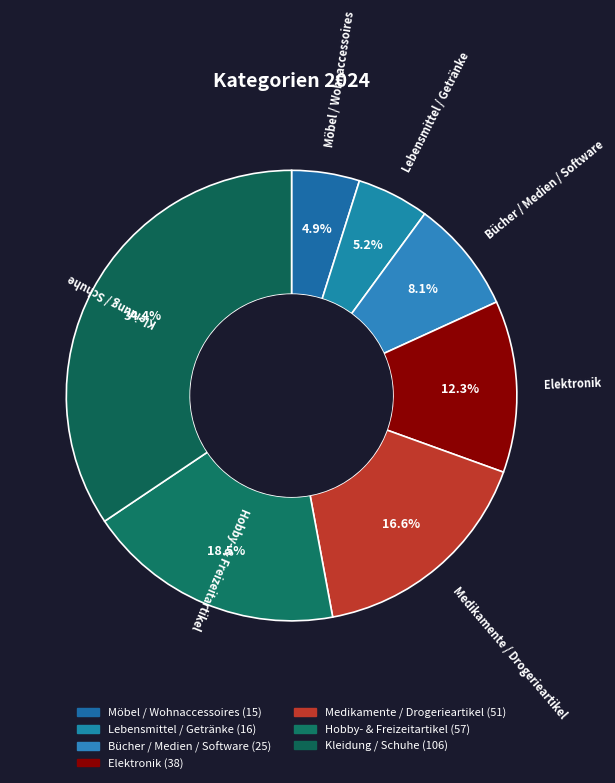

What is the change in value from Elektronik to Hobby- & Freizeitartikel?

+19